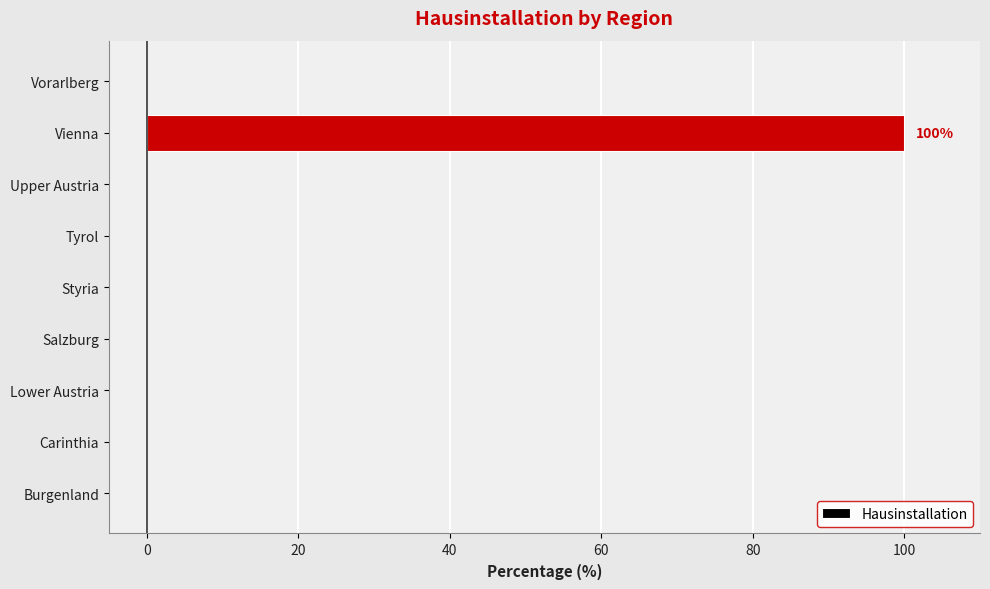

What is the change in value from Burgenland to Vienna?

+100